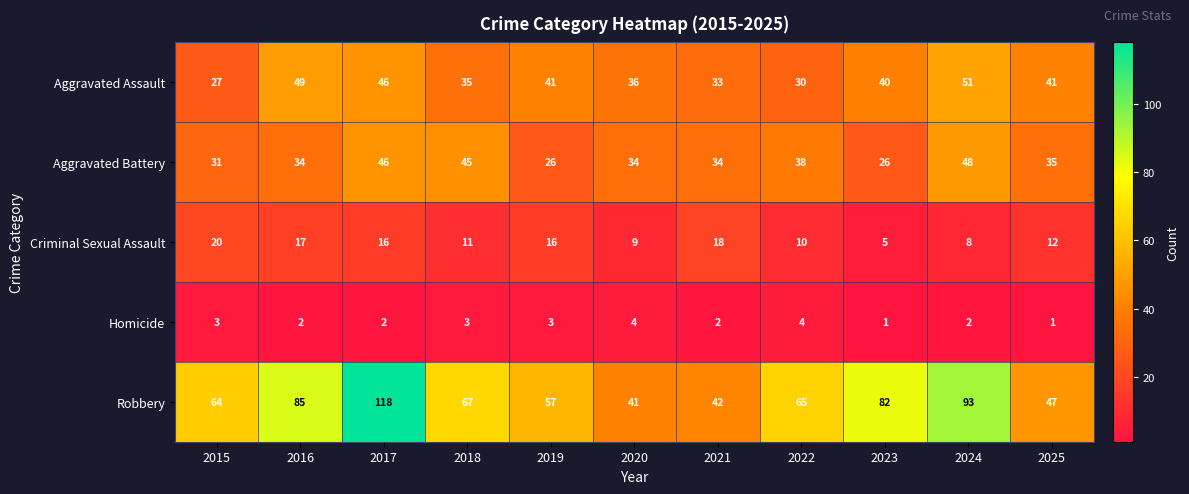

What is the sum of the Robbery values at 2022 and 2021?

107